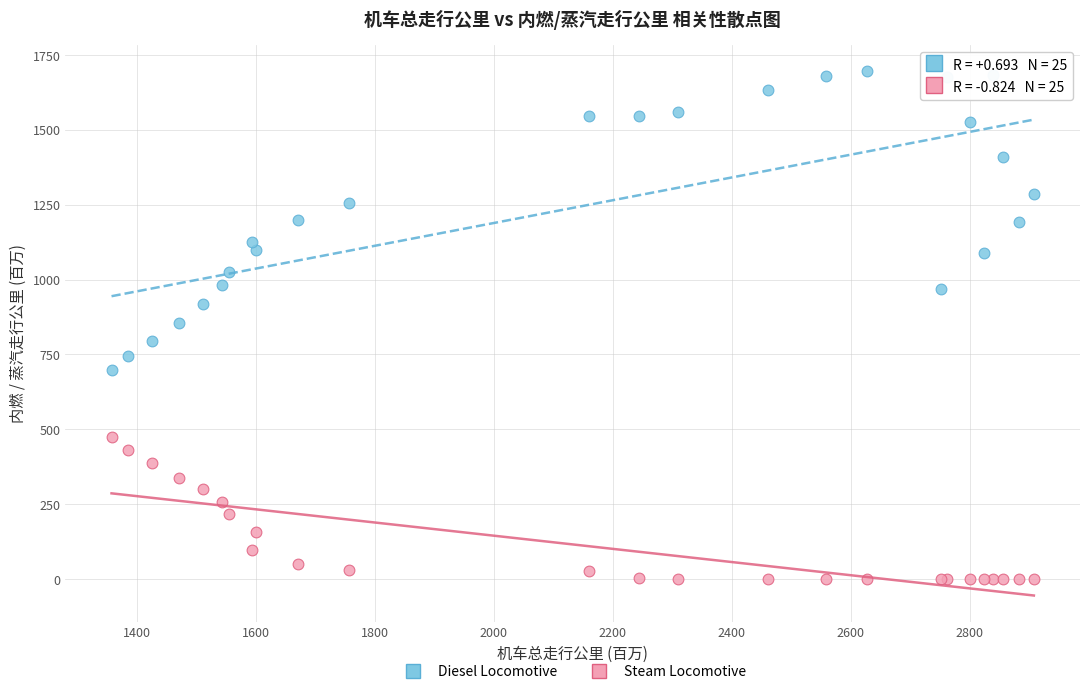

Which series contains the highest Y value?

Diesel Locomotive